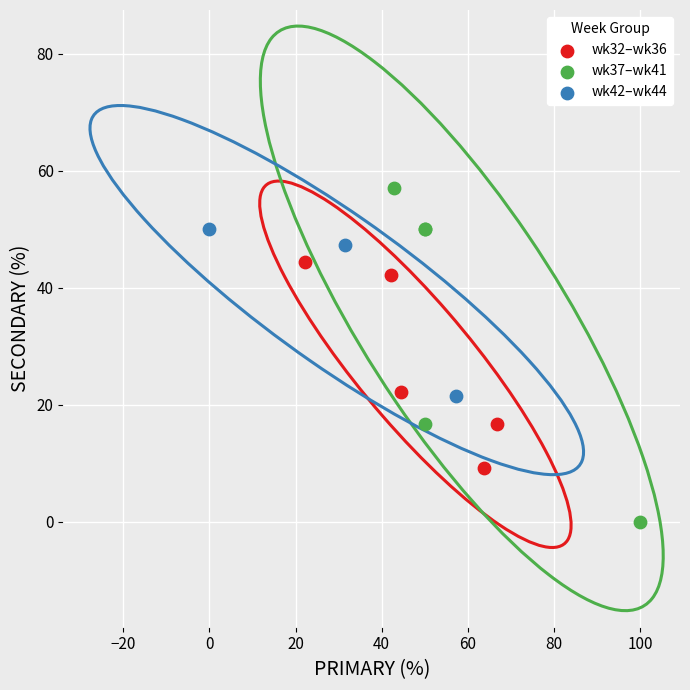

Which series contains the lowest Y value?

wk37–wk41